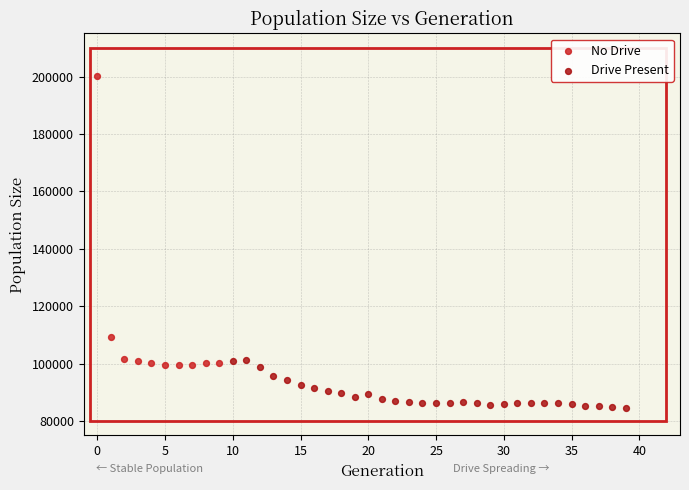

Which series reaches the minimum Y coordinate?

Drive Present